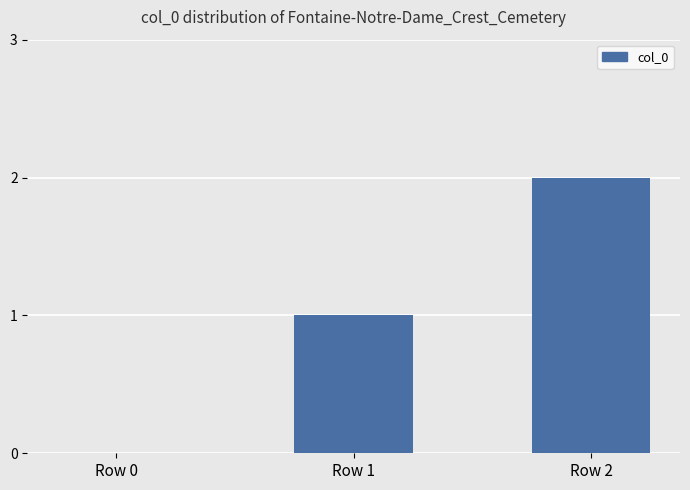

The value at Row 0 is -1. True or false?

False